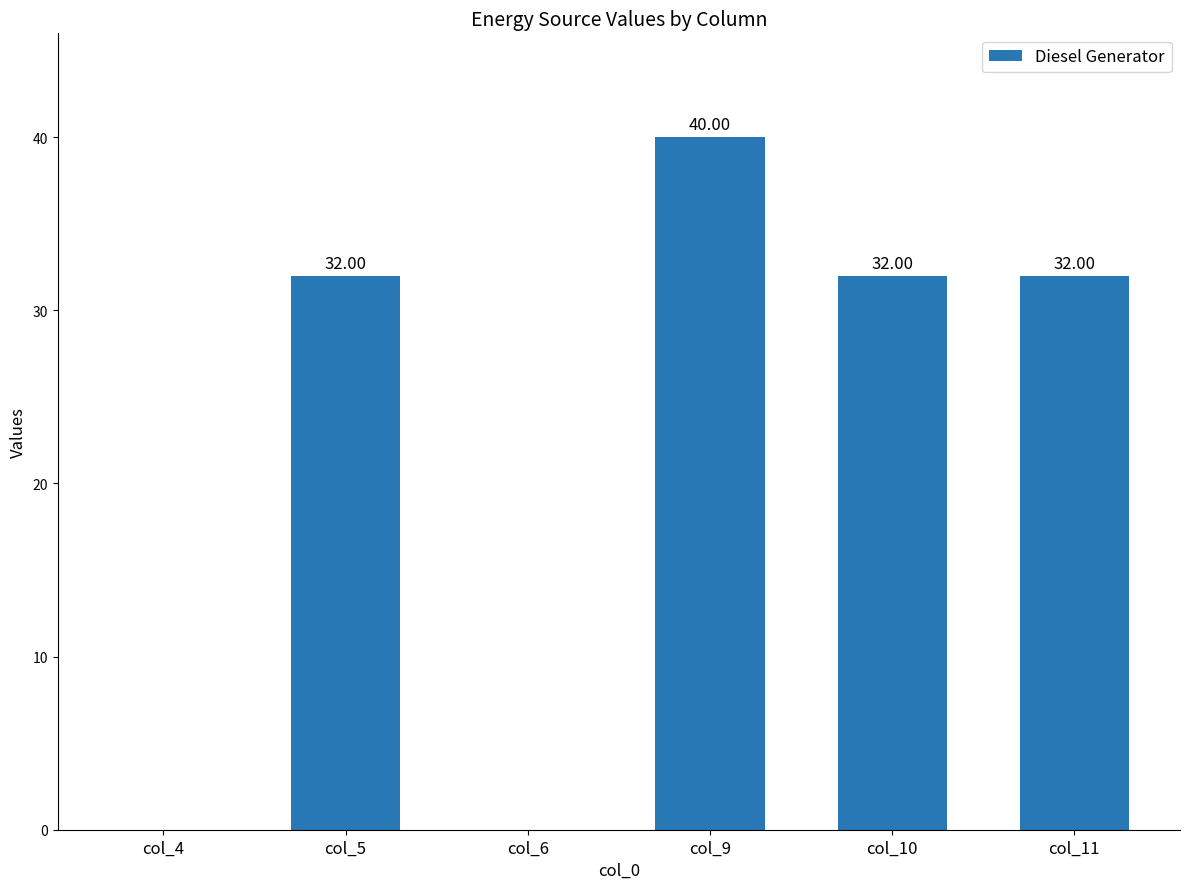

At which category does the chart reach its peak across all series?

col_9